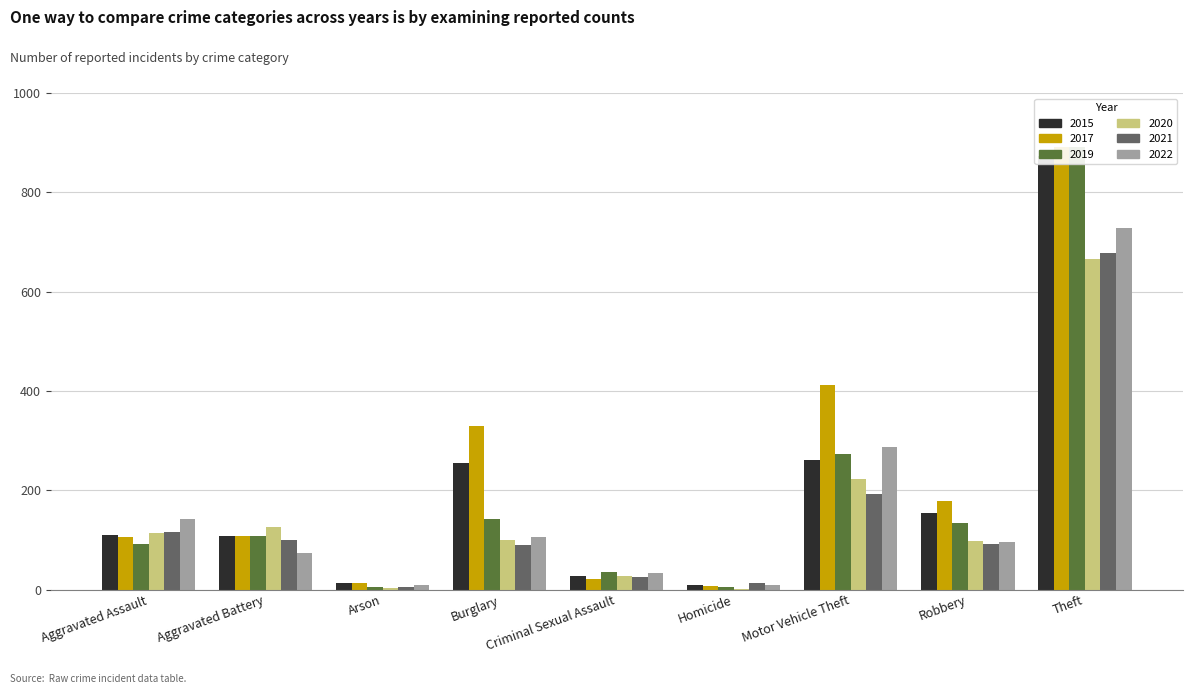

Reading left to right, transcribe all the data shown in this chart.

2015: Aggravated Assault=110	Aggravated Battery=108	Arson=13	Burglary=254	Criminal Sexual Assault=28	Homicide=9	Motor Vehicle Theft=261	Robbery=154	Theft=874
2017: Aggravated Assault=105	Aggravated Battery=108	Arson=14	Burglary=329	Criminal Sexual Assault=21	Homicide=8	Motor Vehicle Theft=411	Robbery=178	Theft=892
2019: Aggravated Assault=92	Aggravated Battery=108	Arson=5	Burglary=143	Criminal Sexual Assault=35	Homicide=5	Motor Vehicle Theft=273	Robbery=135	Theft=891
2020: Aggravated Assault=113	Aggravated Battery=126	Arson=4	Burglary=100	Criminal Sexual Assault=27	Homicide=2	Motor Vehicle Theft=222	Robbery=97	Theft=666
2021: Aggravated Assault=115	Aggravated Battery=100	Arson=6	Burglary=90	Criminal Sexual Assault=25	Homicide=13	Motor Vehicle Theft=193	Robbery=91	Theft=678
2022: Aggravated Assault=142	Aggravated Battery=73	Arson=10	Burglary=105	Criminal Sexual Assault=34	Homicide=9	Motor Vehicle Theft=287	Robbery=96	Theft=728